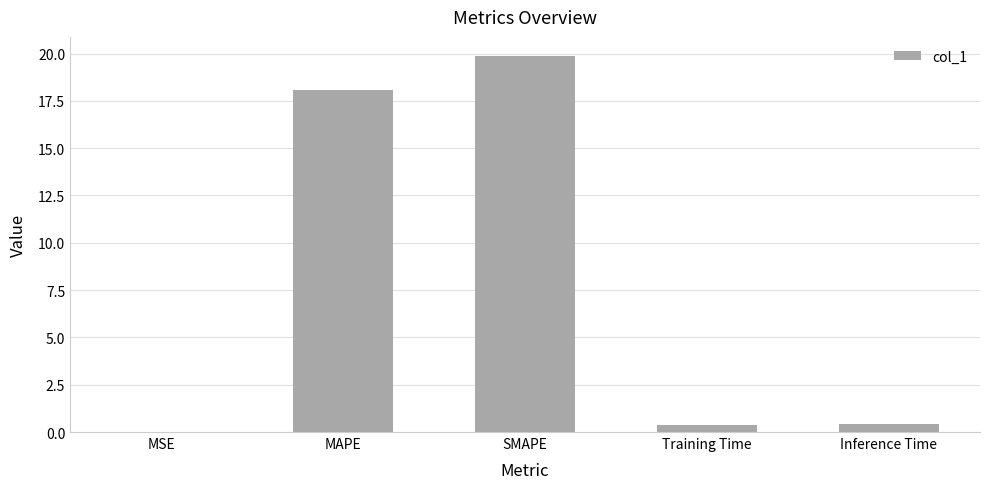

How many categories are shown in the chart?

5